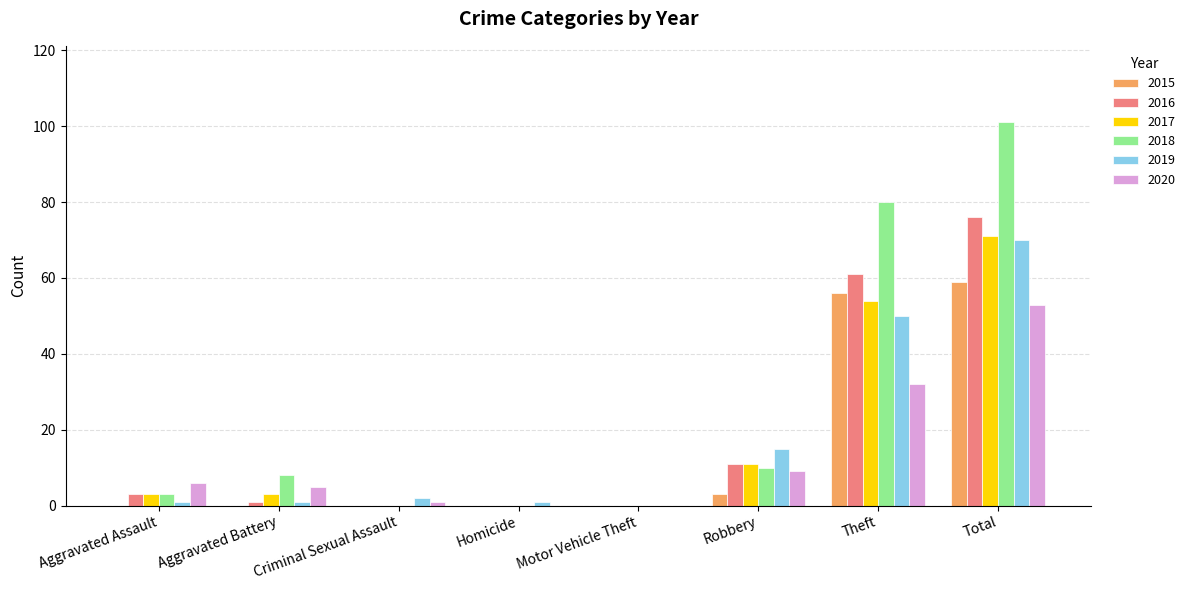

What are all the series names shown in the legend?

2015, 2016, 2017, 2018, 2019, 2020